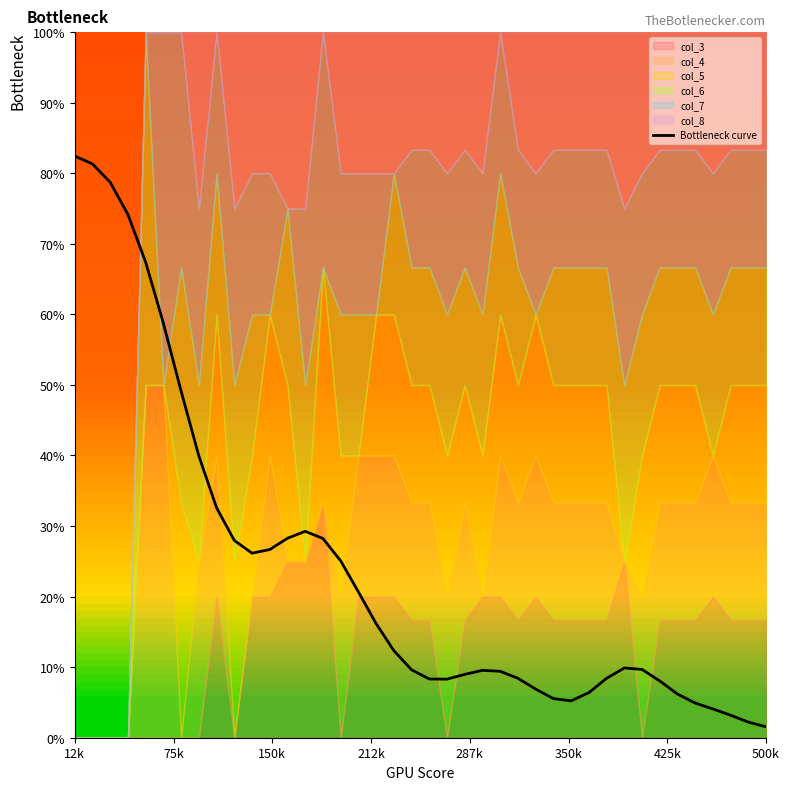

How many points are lower than both their immediate neighbors (excluding endpoints)?

3